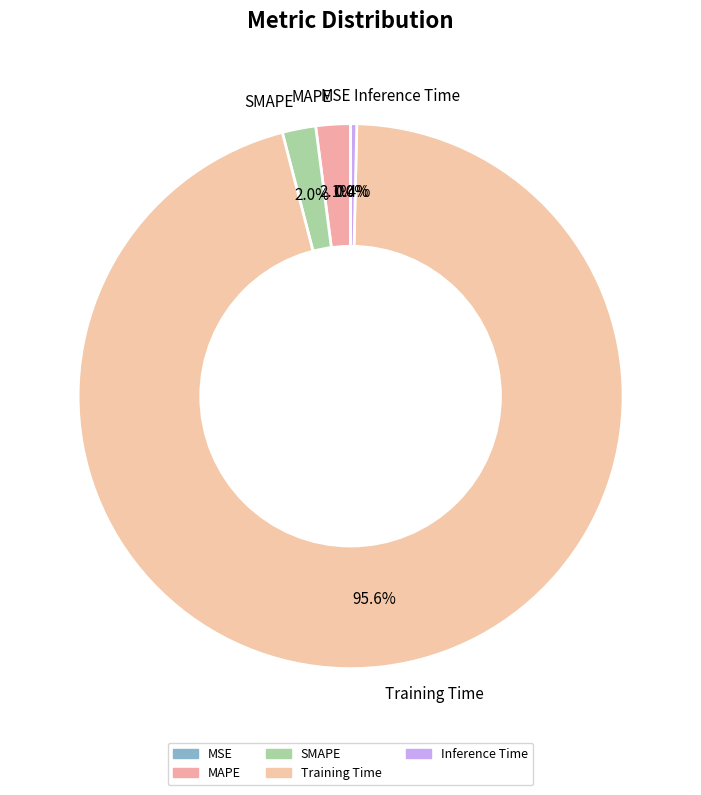

Does Training Time represent more than half of the total?

Yes